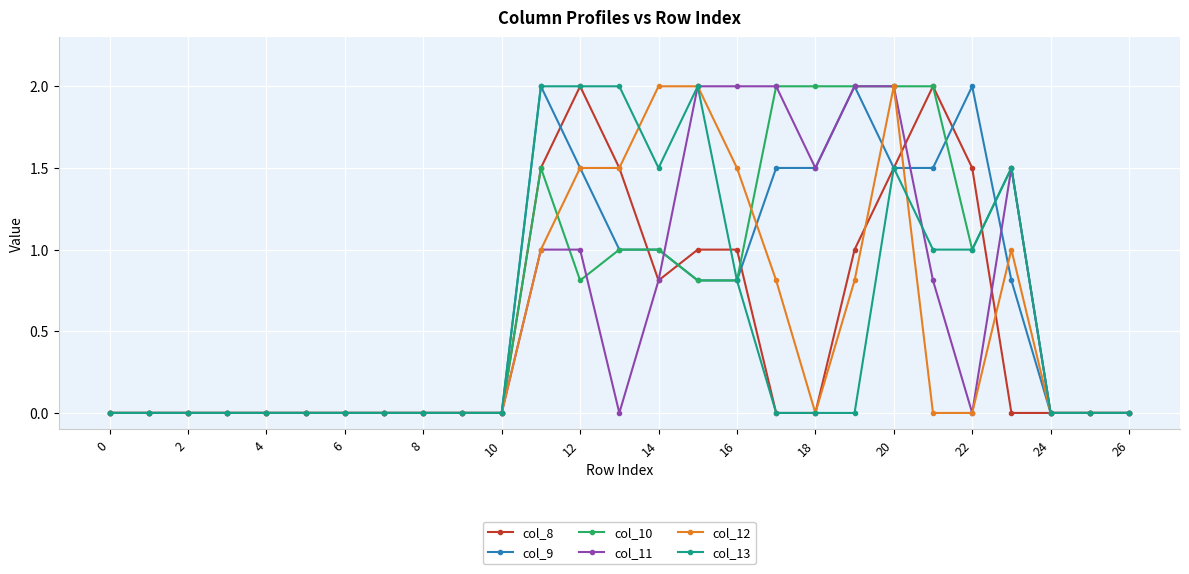

What is the value of the col_13 point at the 12th from the left?

2.0